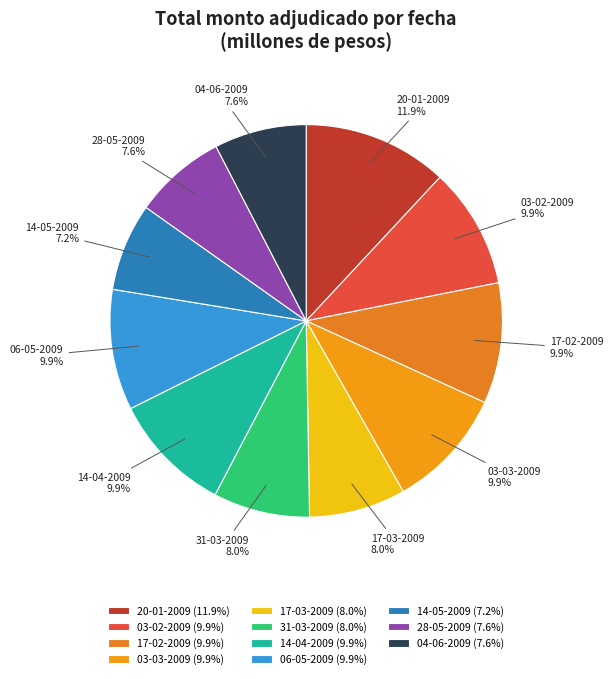

How many segments does this pie chart have?

11